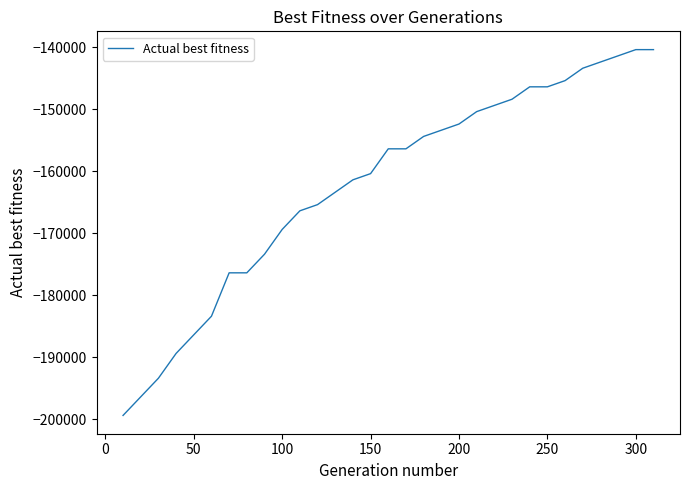

What is the maximum value shown in the chart?

-140359